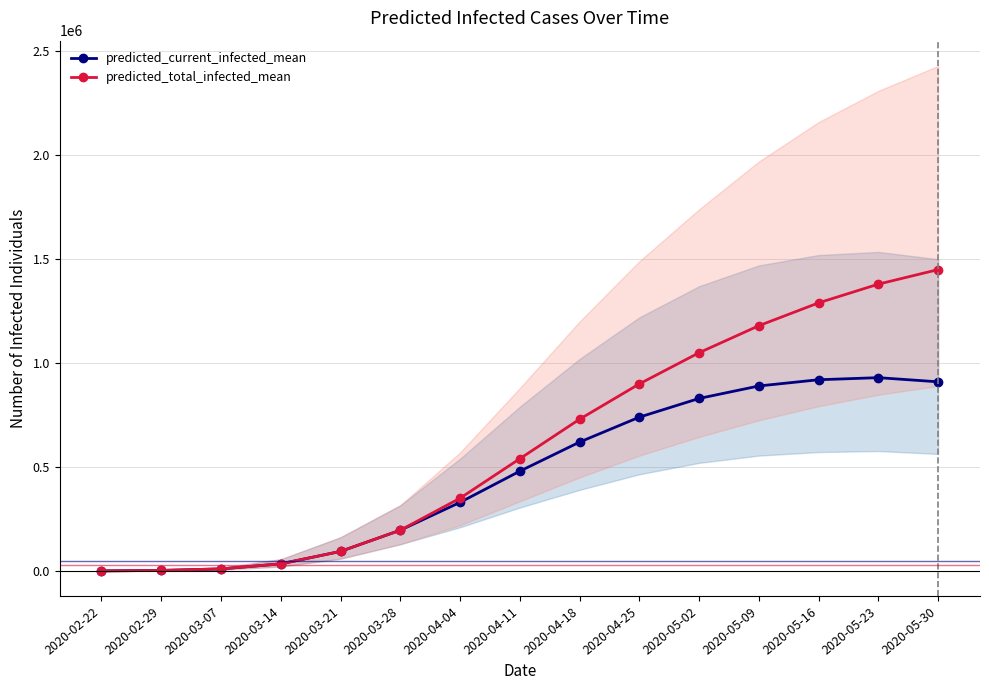

What is the smallest value displayed?

303